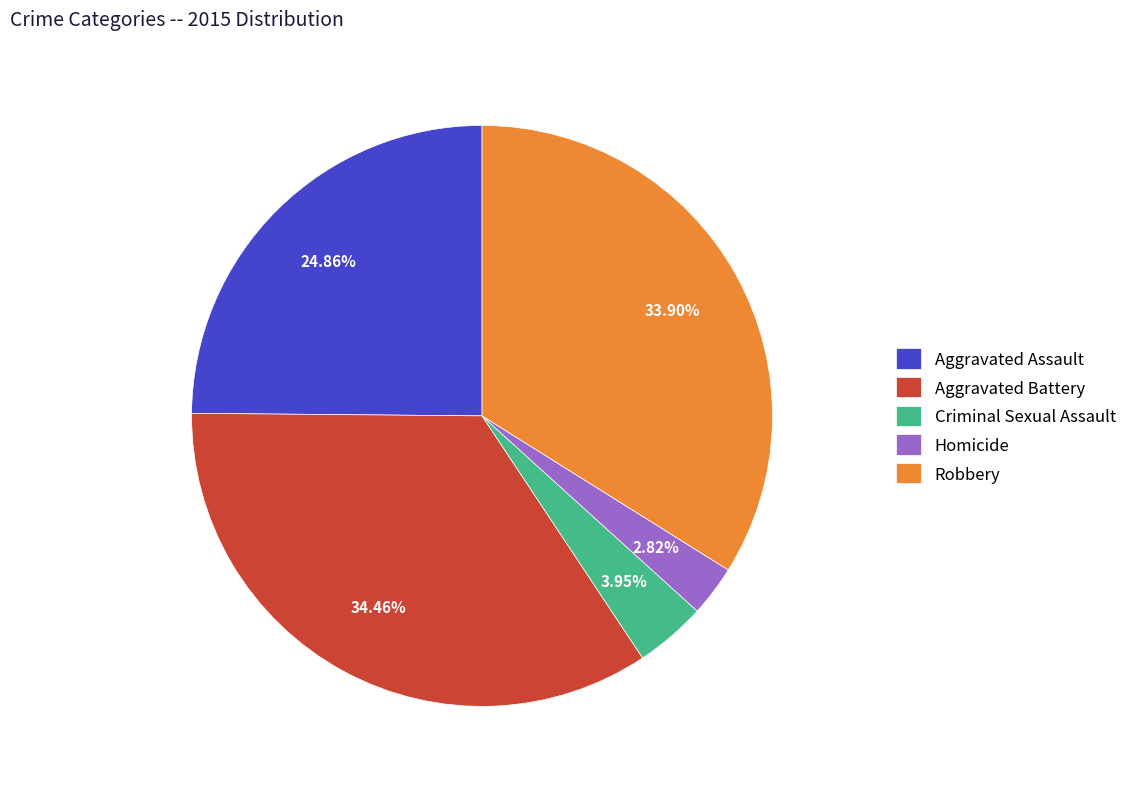

Does Criminal Sexual Assault account for over 50% of the chart?

No